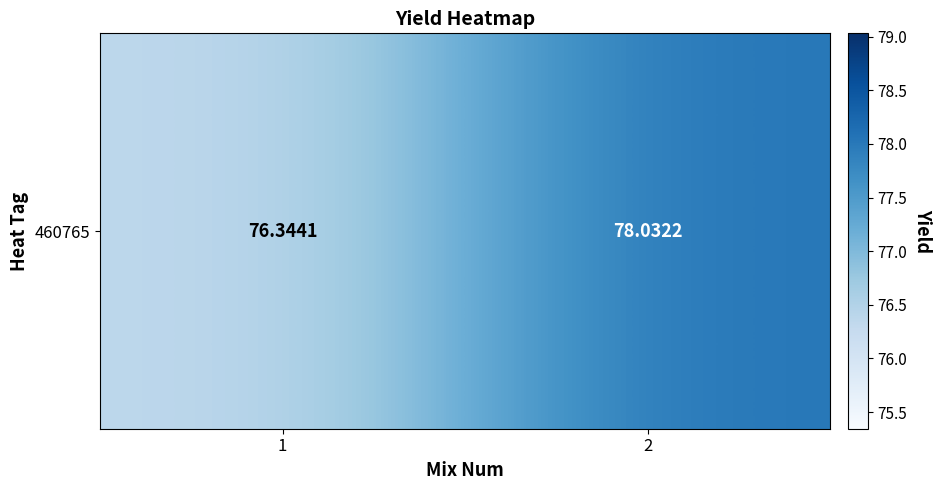

At which label does the data first exceed 78?

2